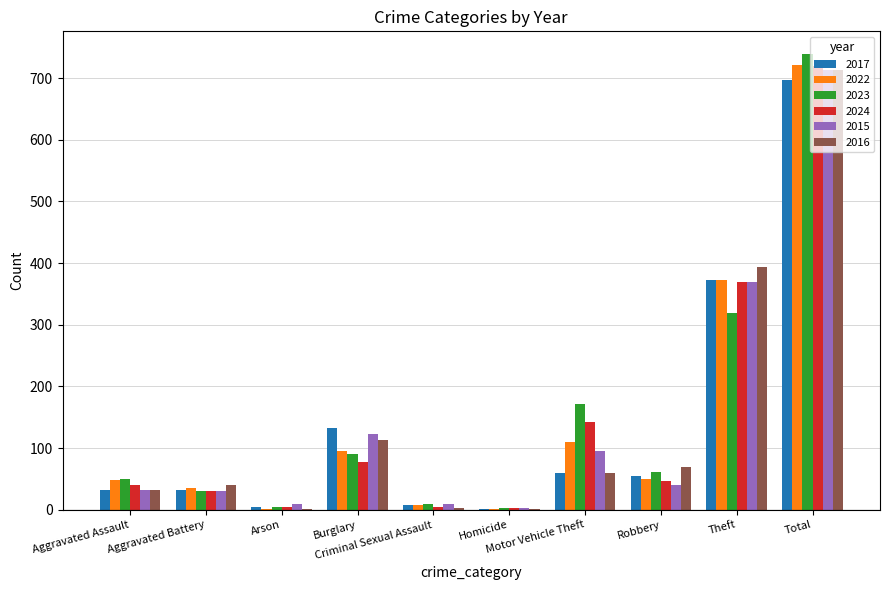

Which series has the largest range (max minus min)?

2023